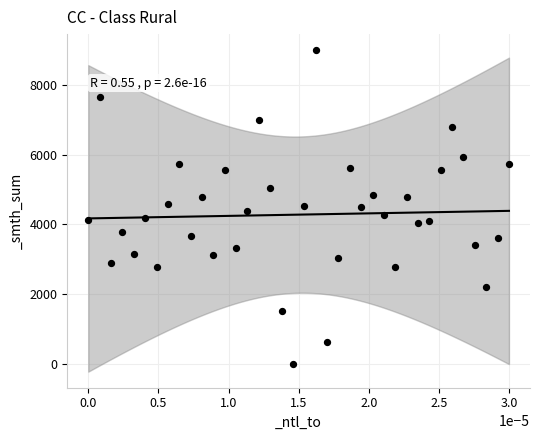

What is the range of Y values (max minus min)?

9000.0